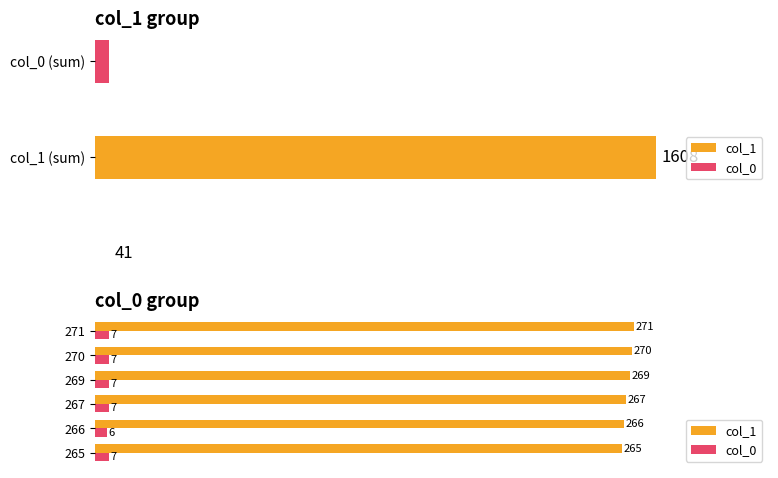

What is the difference between the maximum and minimum values in the col_1 series?

6